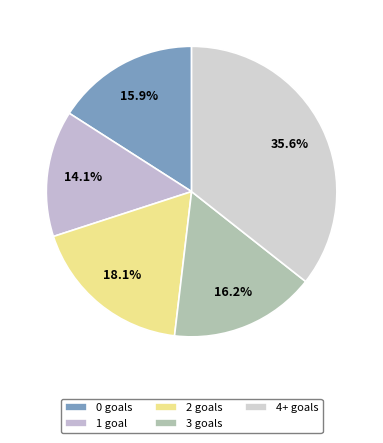

Approximately how many times larger is the value at 2 compared to 0?

1.1